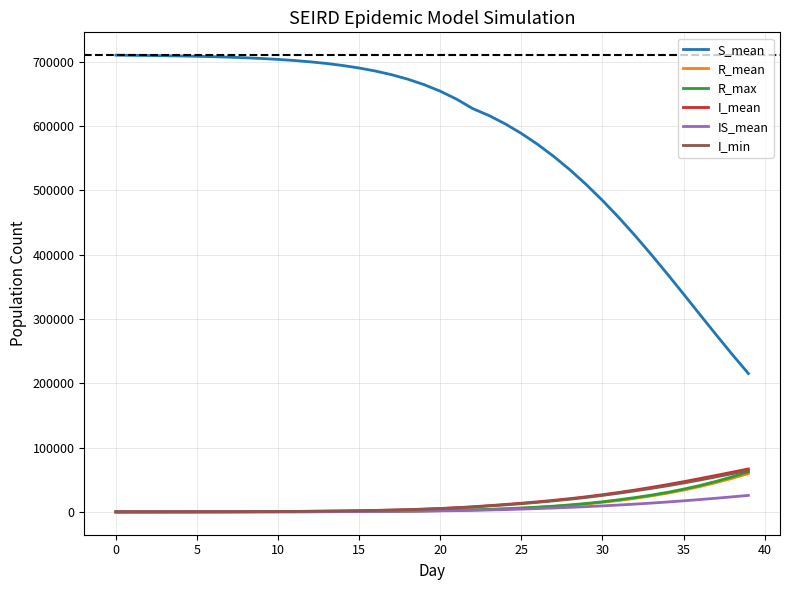

What is the greatest value displayed?

710447.0